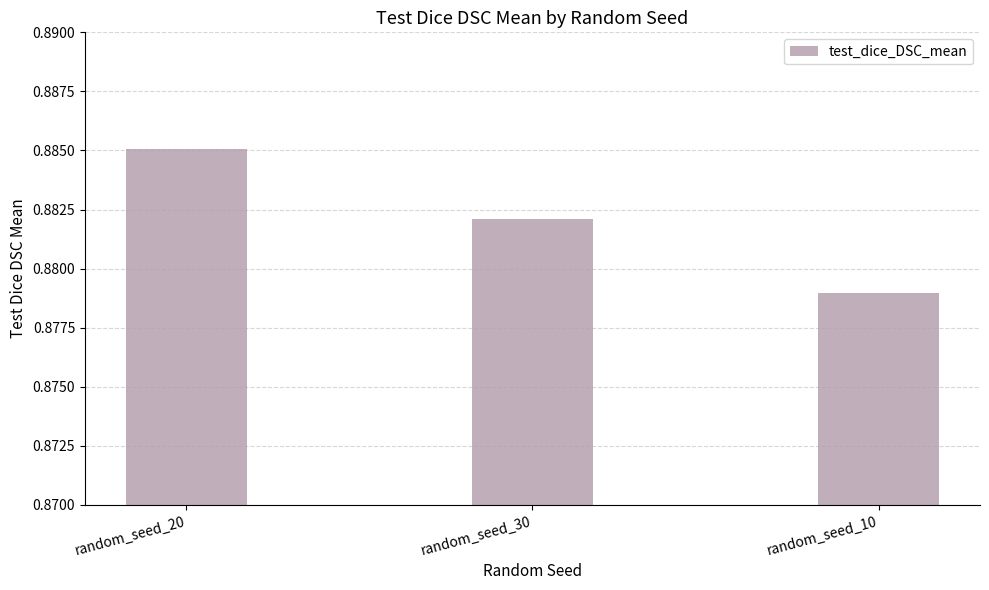

At which category does the chart reach its peak across all series?

random_seed_20